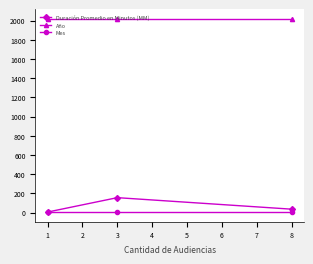

The value of Año at 3 is 591. True or false?

False